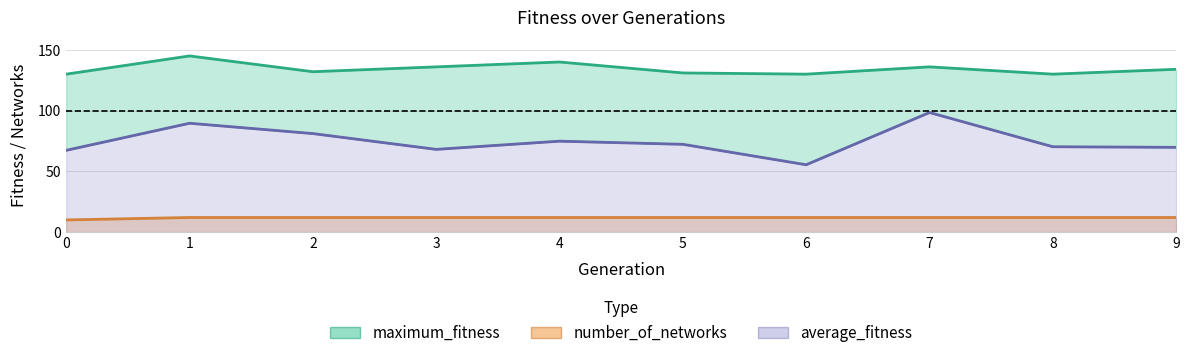

At which category does average_fitness reach its first local valley?

3